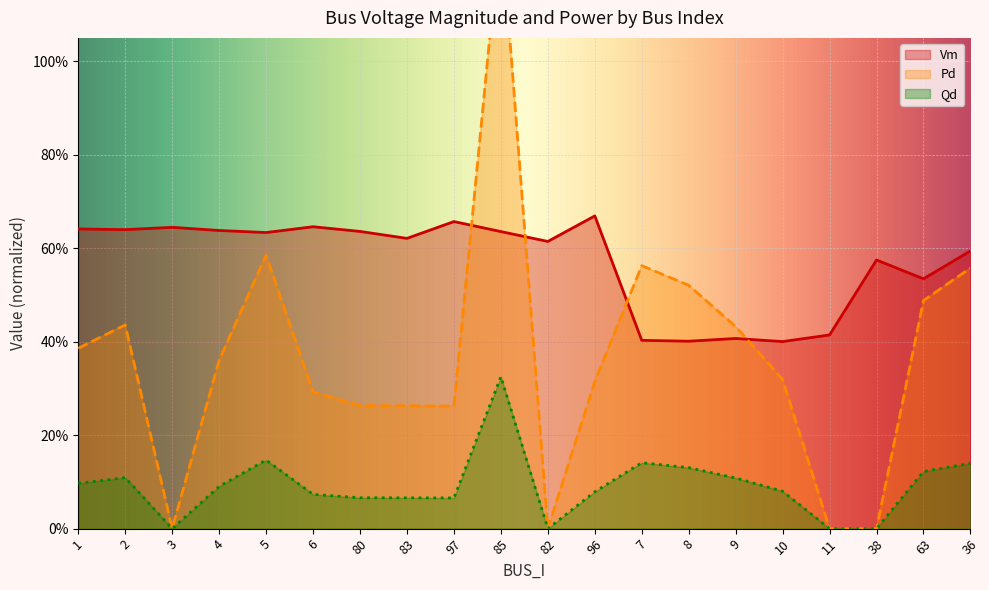

True or false: Qd has a value of 0.2 at 2.

False